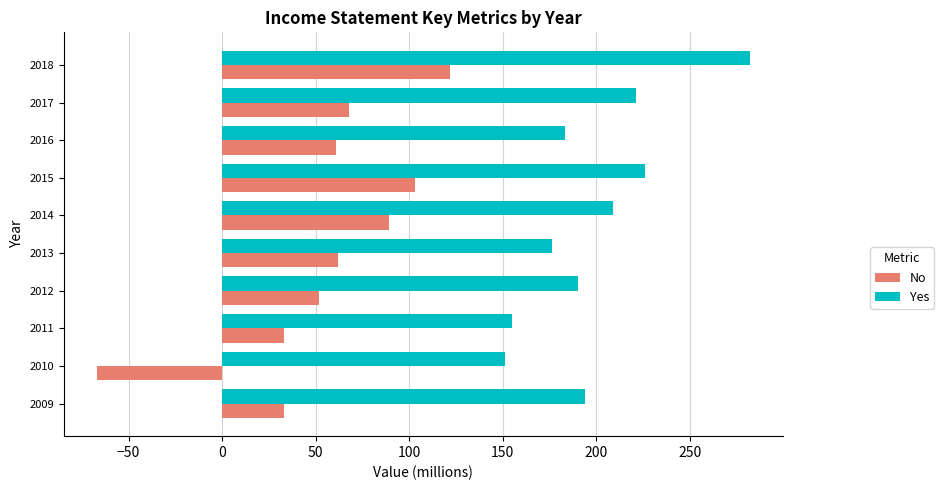

Which series has the widest spread of values?

No